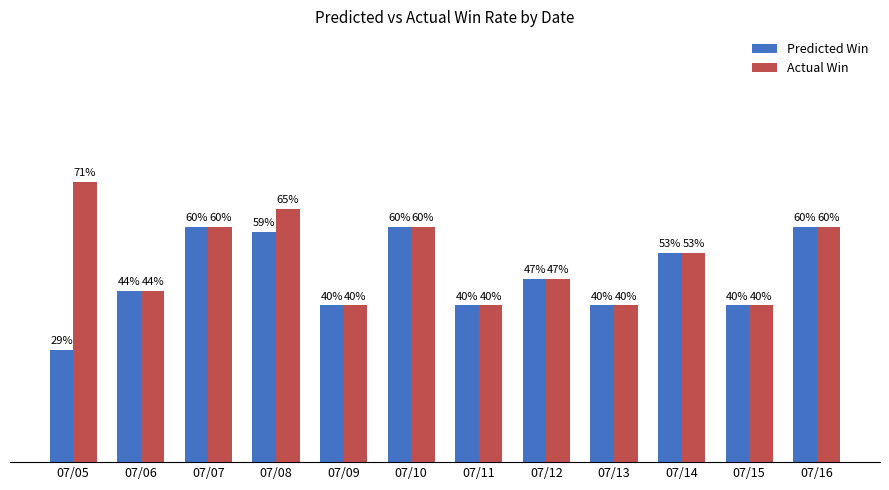

Rank the series by their maximum value, from lowest to highest.

Predicted Win, Actual Win